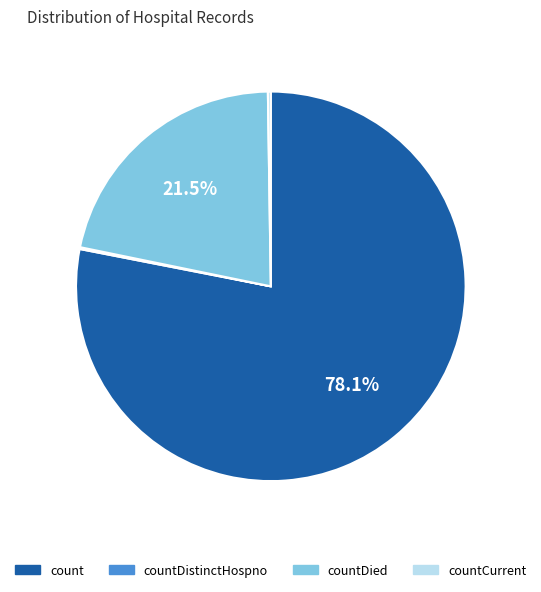

What portion of the pie excludes count?

21.9%